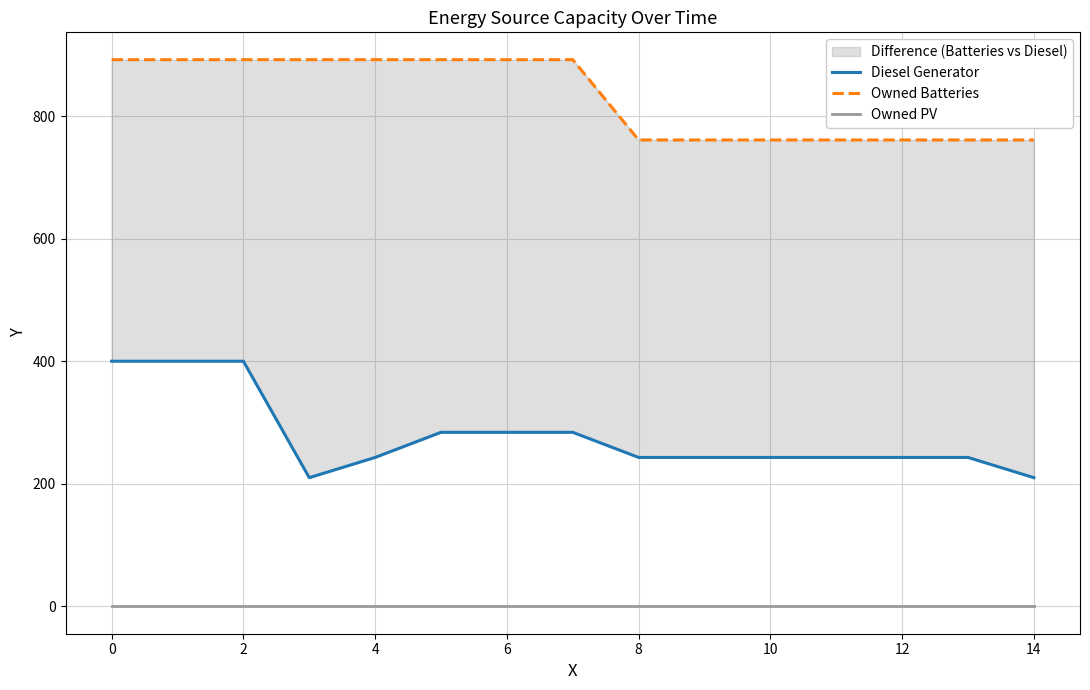

Is it true that Owned Batteries equals 456 at 11?

False